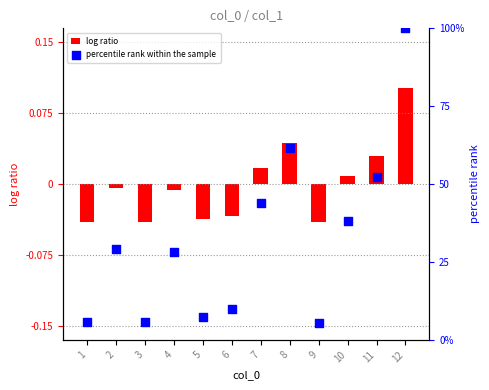

What are all the series names shown in the legend?

log ratio, percentile rank within the sample